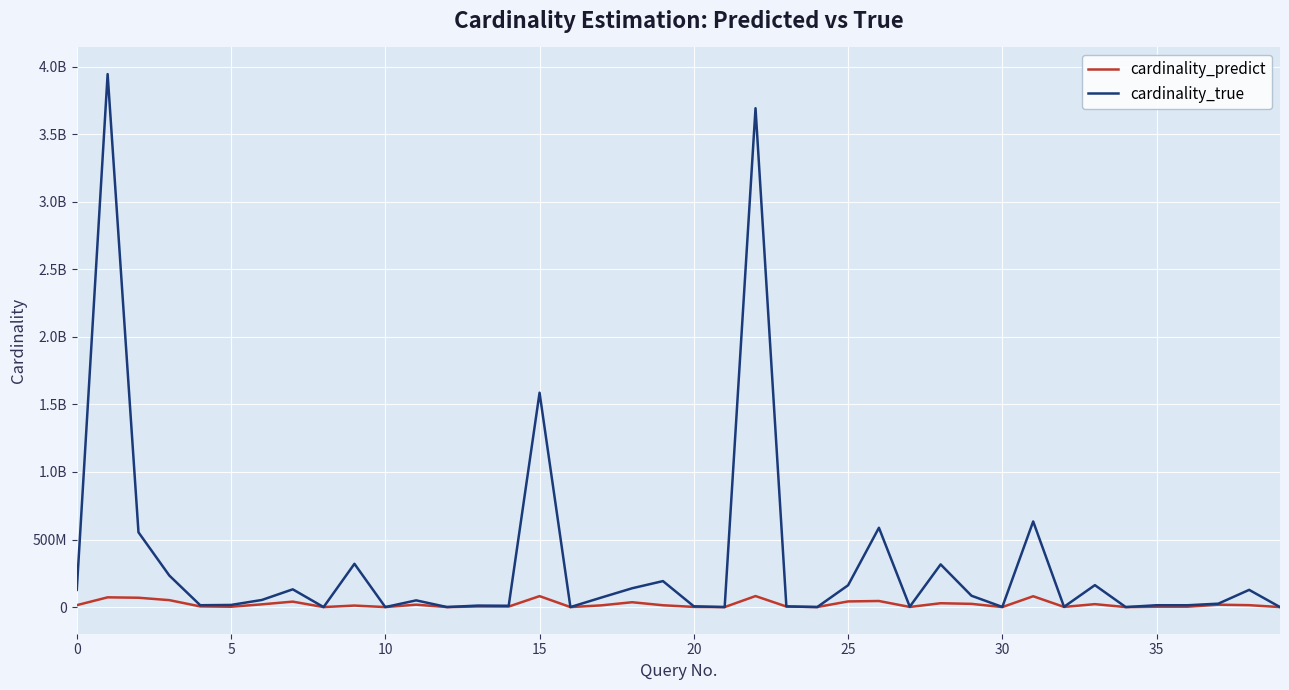

Is this an area chart (filled region under the line)?

No